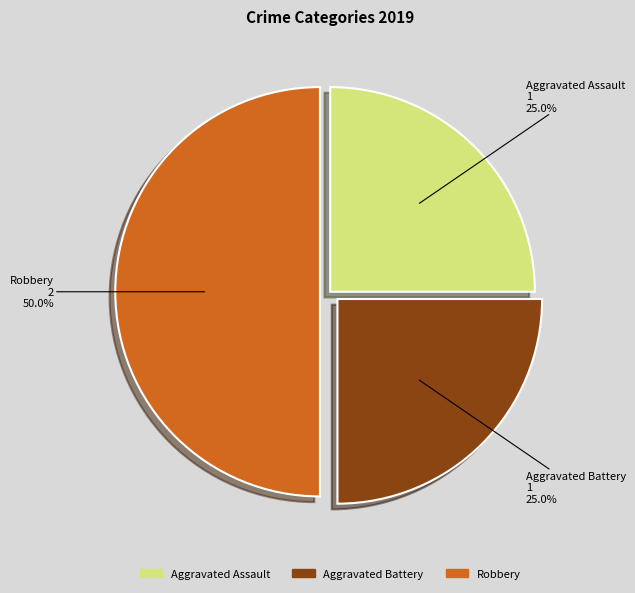

What percentage do Aggravated Assault and Robbery together represent?

75.0%